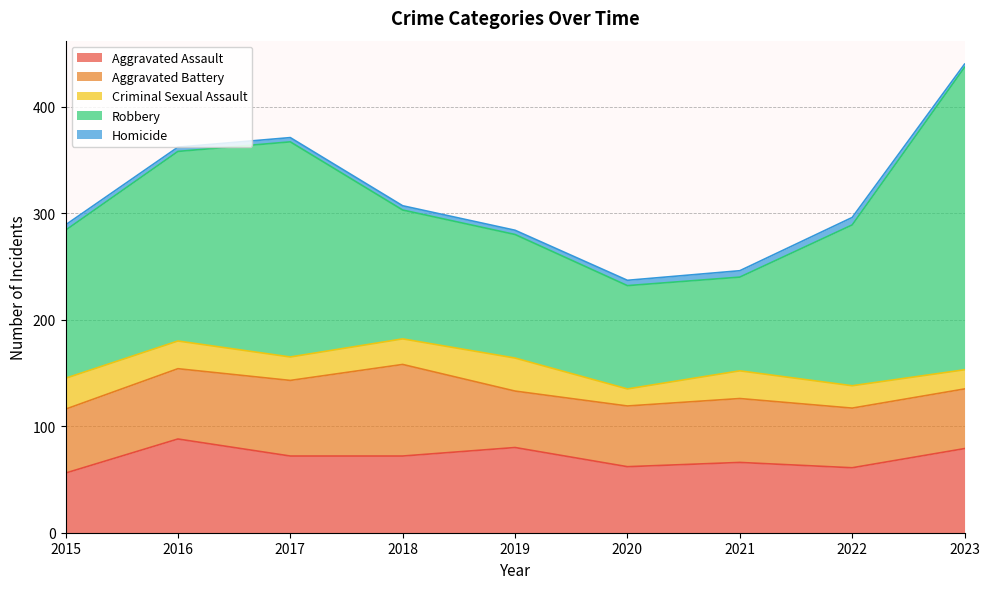

What is the difference between the Aggravated Battery values at 2017 and 2021?

11